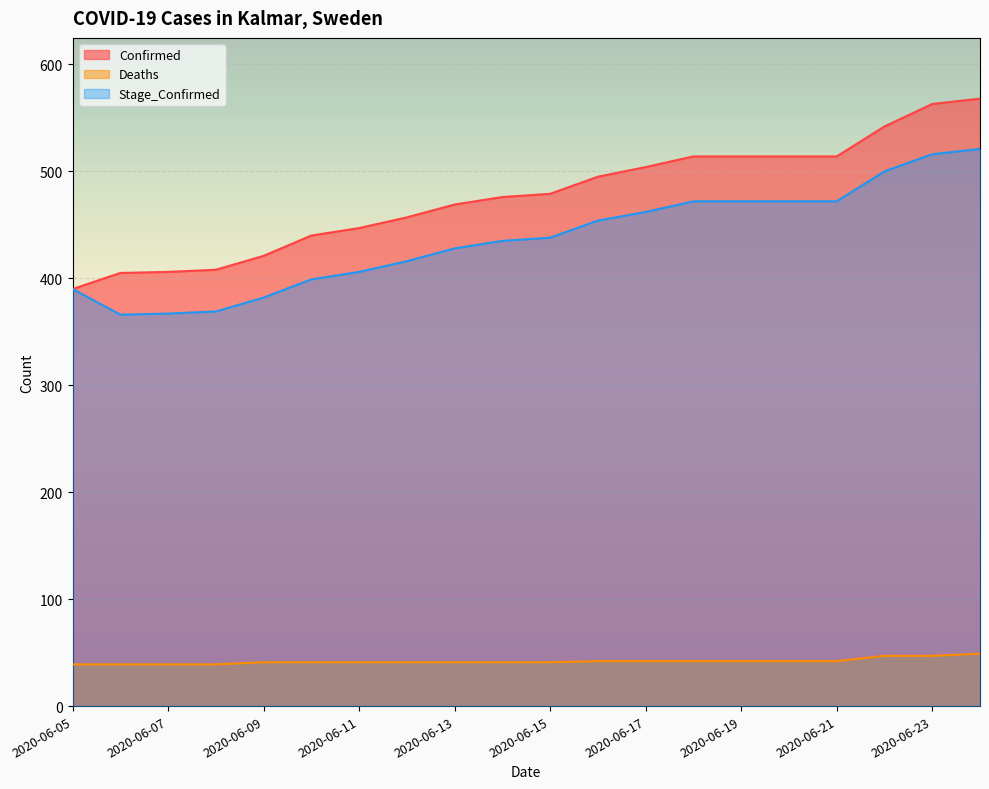

At which label does Deaths first exceed 41?

2020-06-16